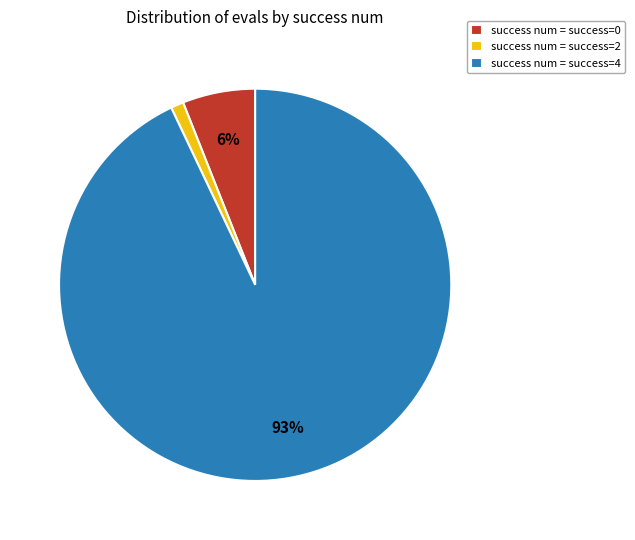

To the nearest percent, what percentage of the pie is success num = success=2?

1%